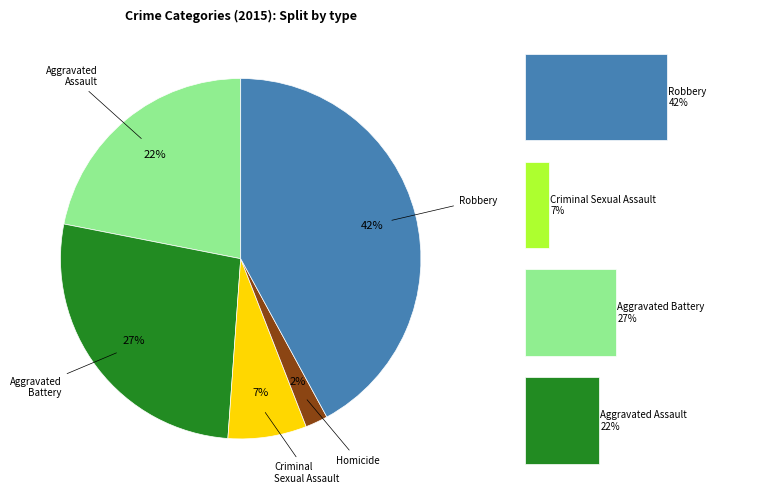

What percentage do Robbery and Criminal Sexual Assault together represent?

49.1%